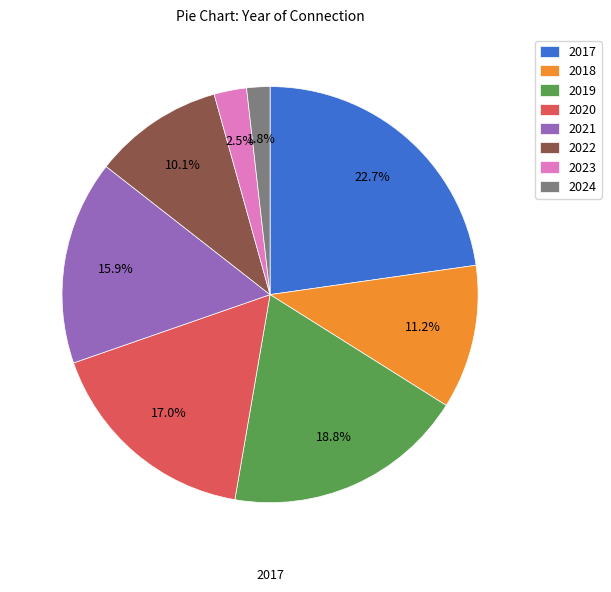

How many segments does this pie chart have?

8